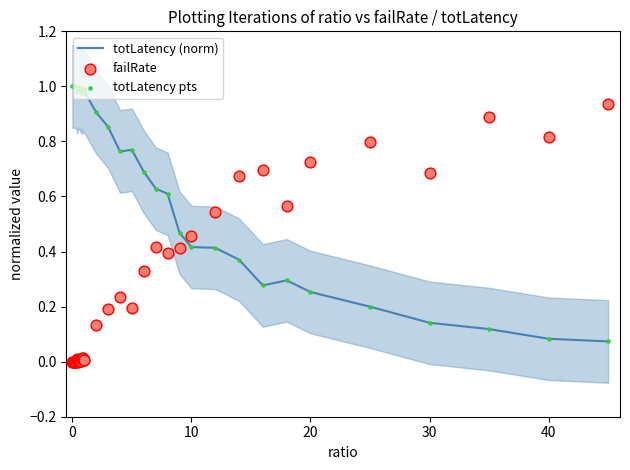

Is the value of totLatency (norm) at 19 greater than the value of totLatency pts at −10?

No